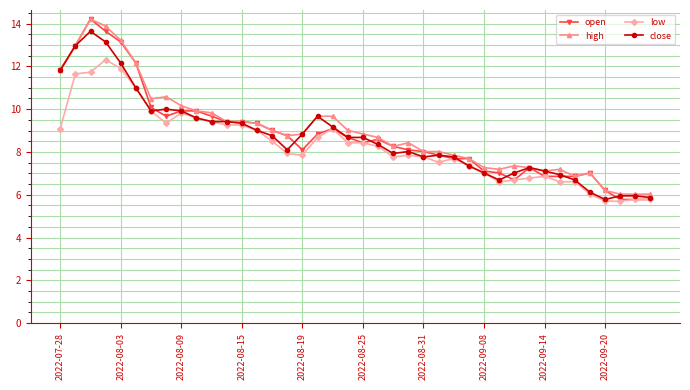

What is the highest value of the open series?

14.2